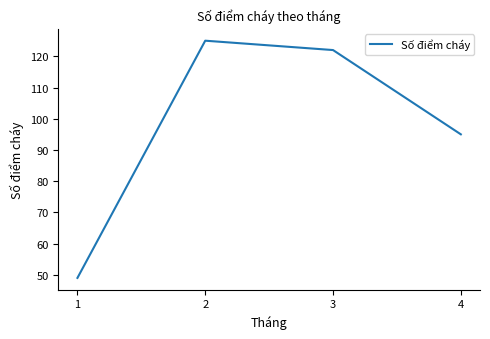

Reading right to left, list all the values displayed in this chart.

4=95	3=122	2=125	1=49